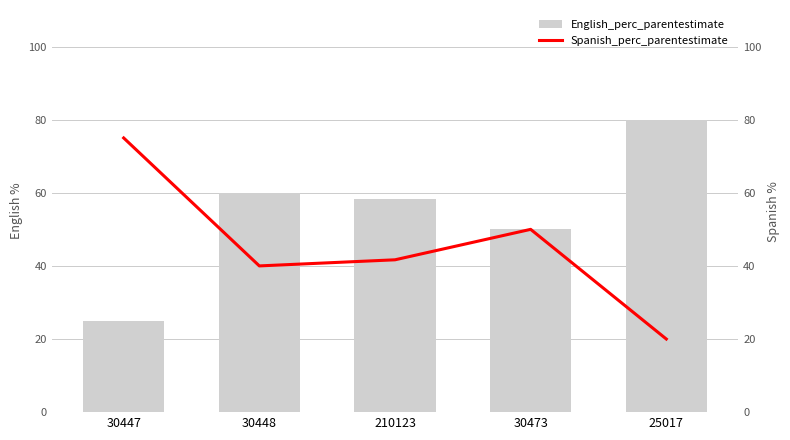

Which category has the highest value in the Spanish_perc_parentestimate series?

30447